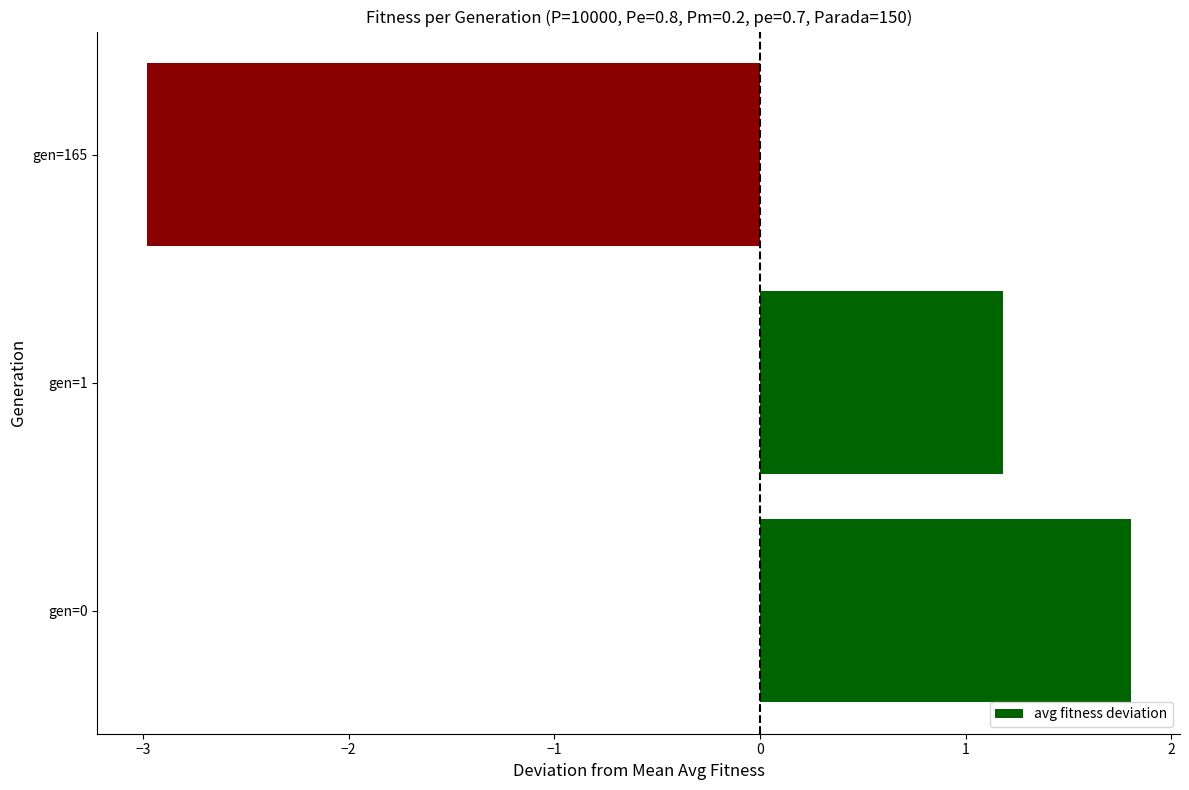

Which category has the lowest value across all series?

gen=165